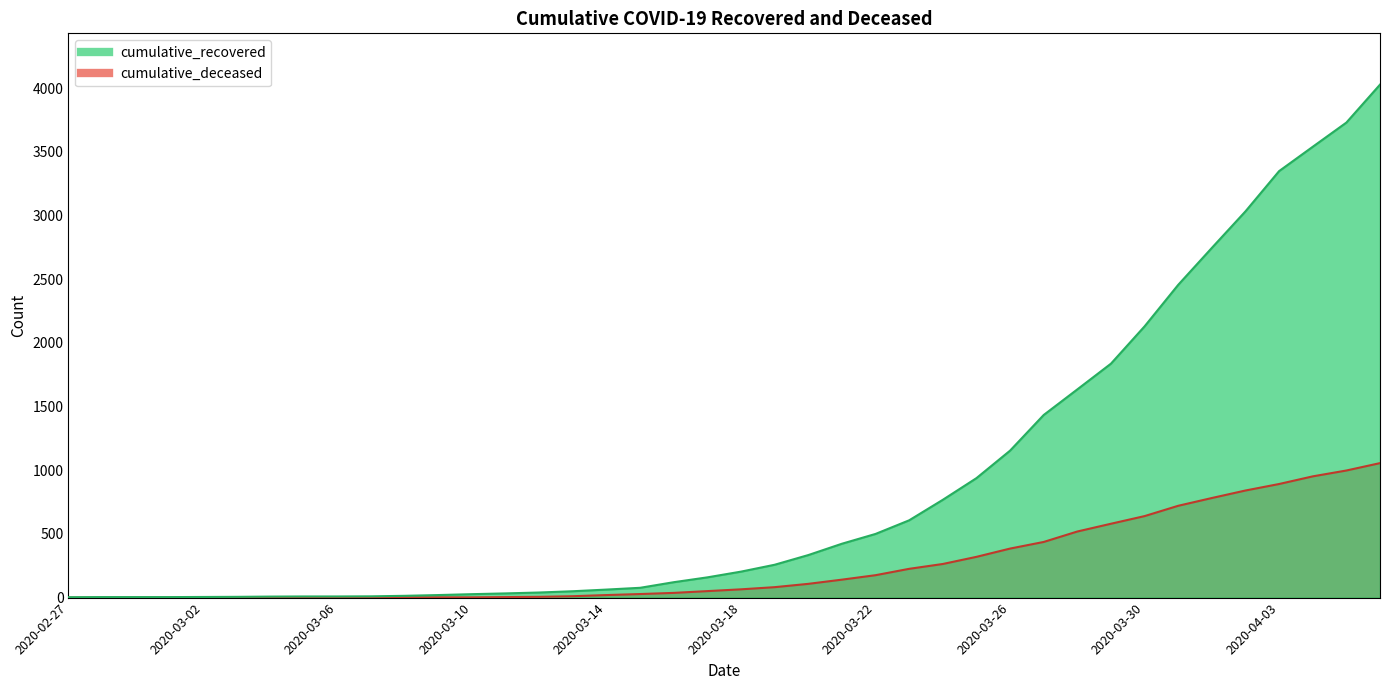

List the series in order of their overall mean, highest first.

cumulative_recovered, cumulative_deceased